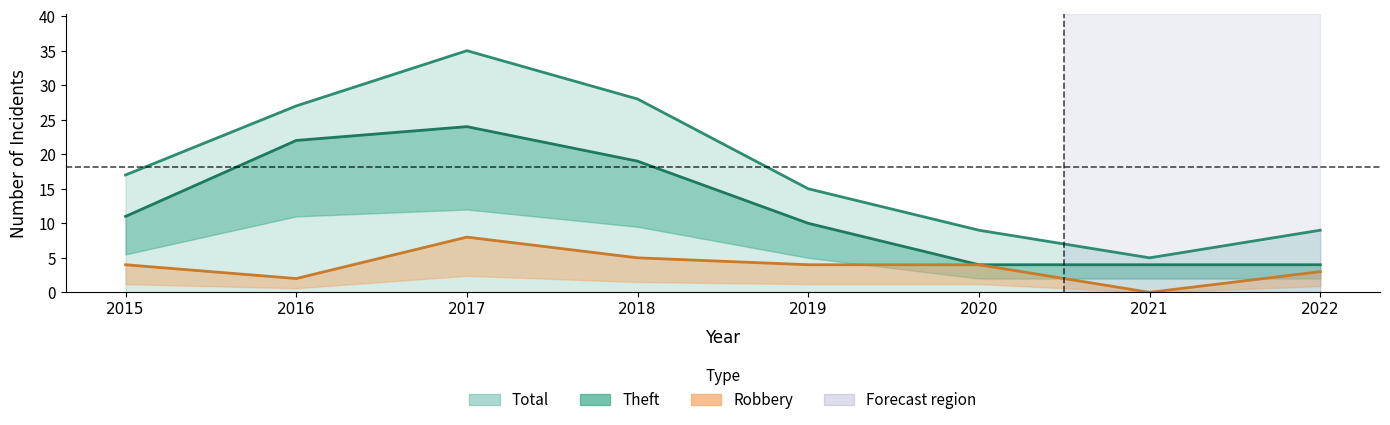

In Robbery, how many points are higher than both neighbors (excluding endpoints)?

1